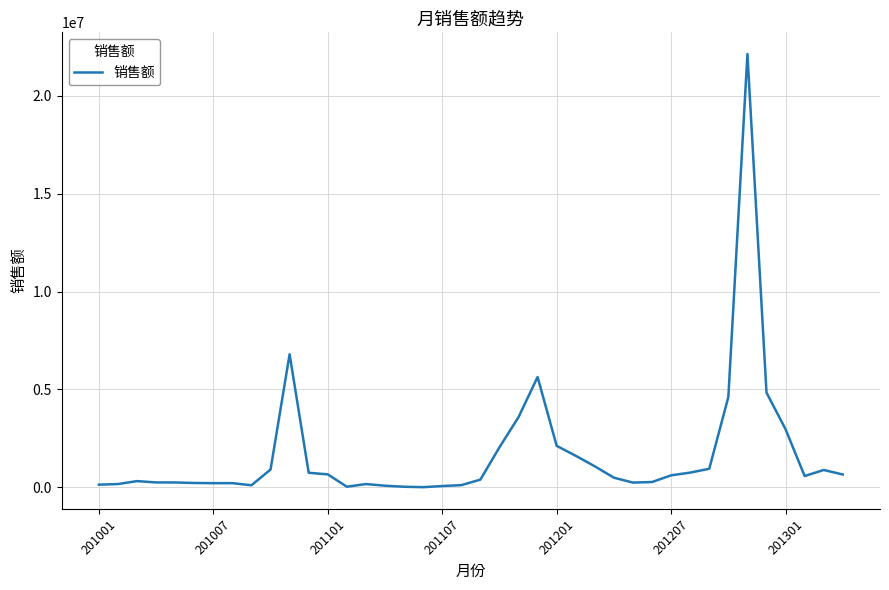

What is the greatest value displayed?

22137870.0